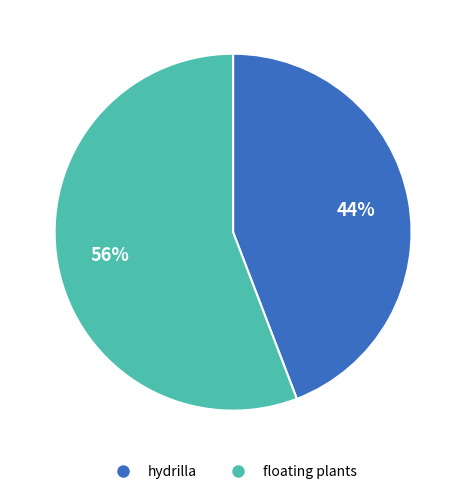

Is there a majority slice in this chart?

Yes